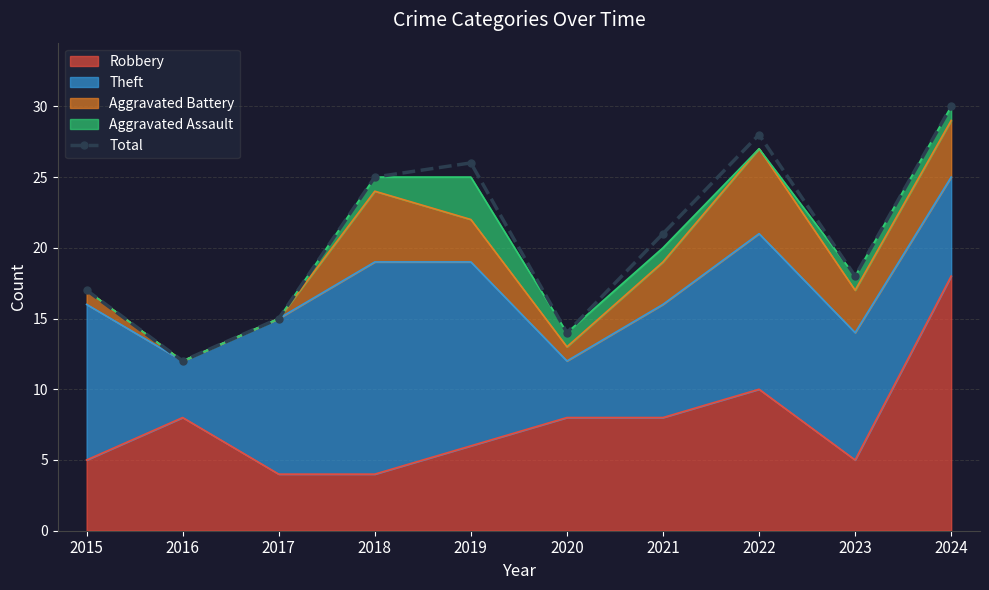

Reading left to right, transcribe all the data shown in this chart.

2015=17	2016=12	2017=15	2018=25	2019=26	2020=14	2021=21	2022=28	2023=18	2024=30